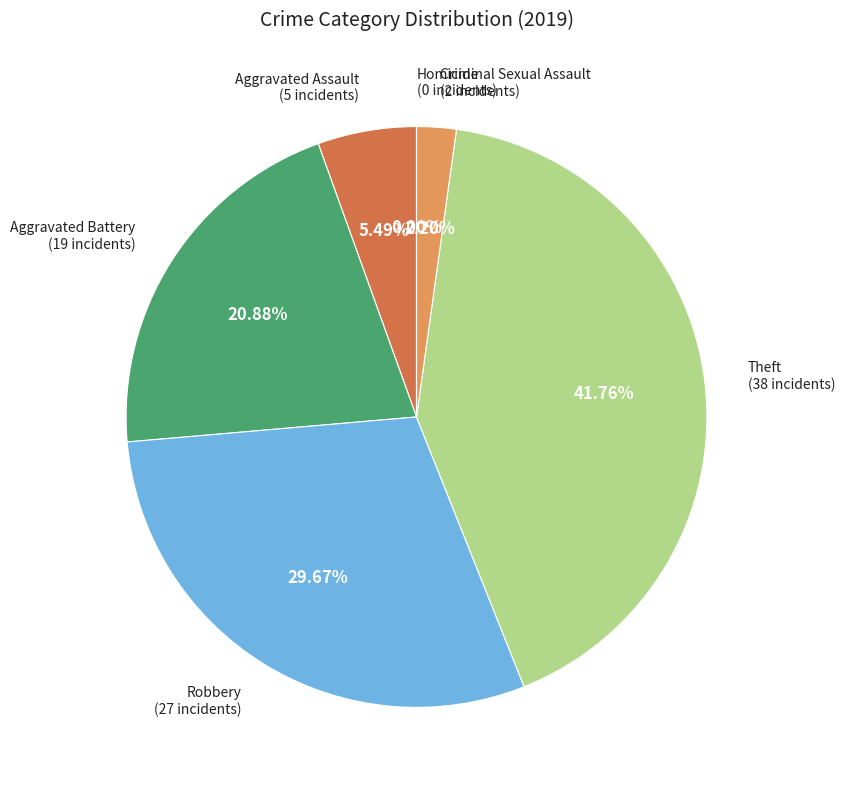

Which slice is the smallest?

Homicide